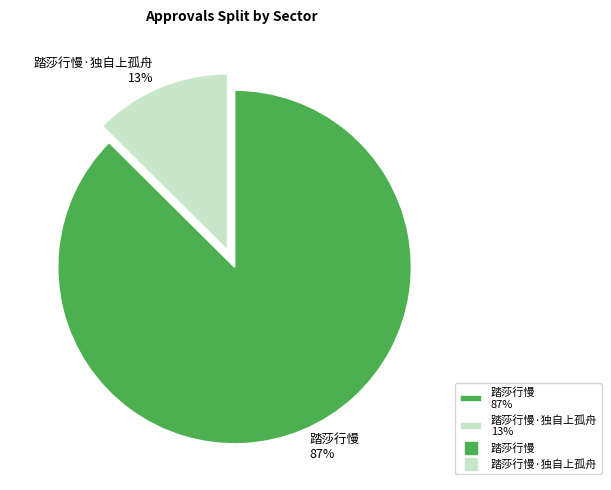

To the nearest percent, what is the average slice percentage?

50%